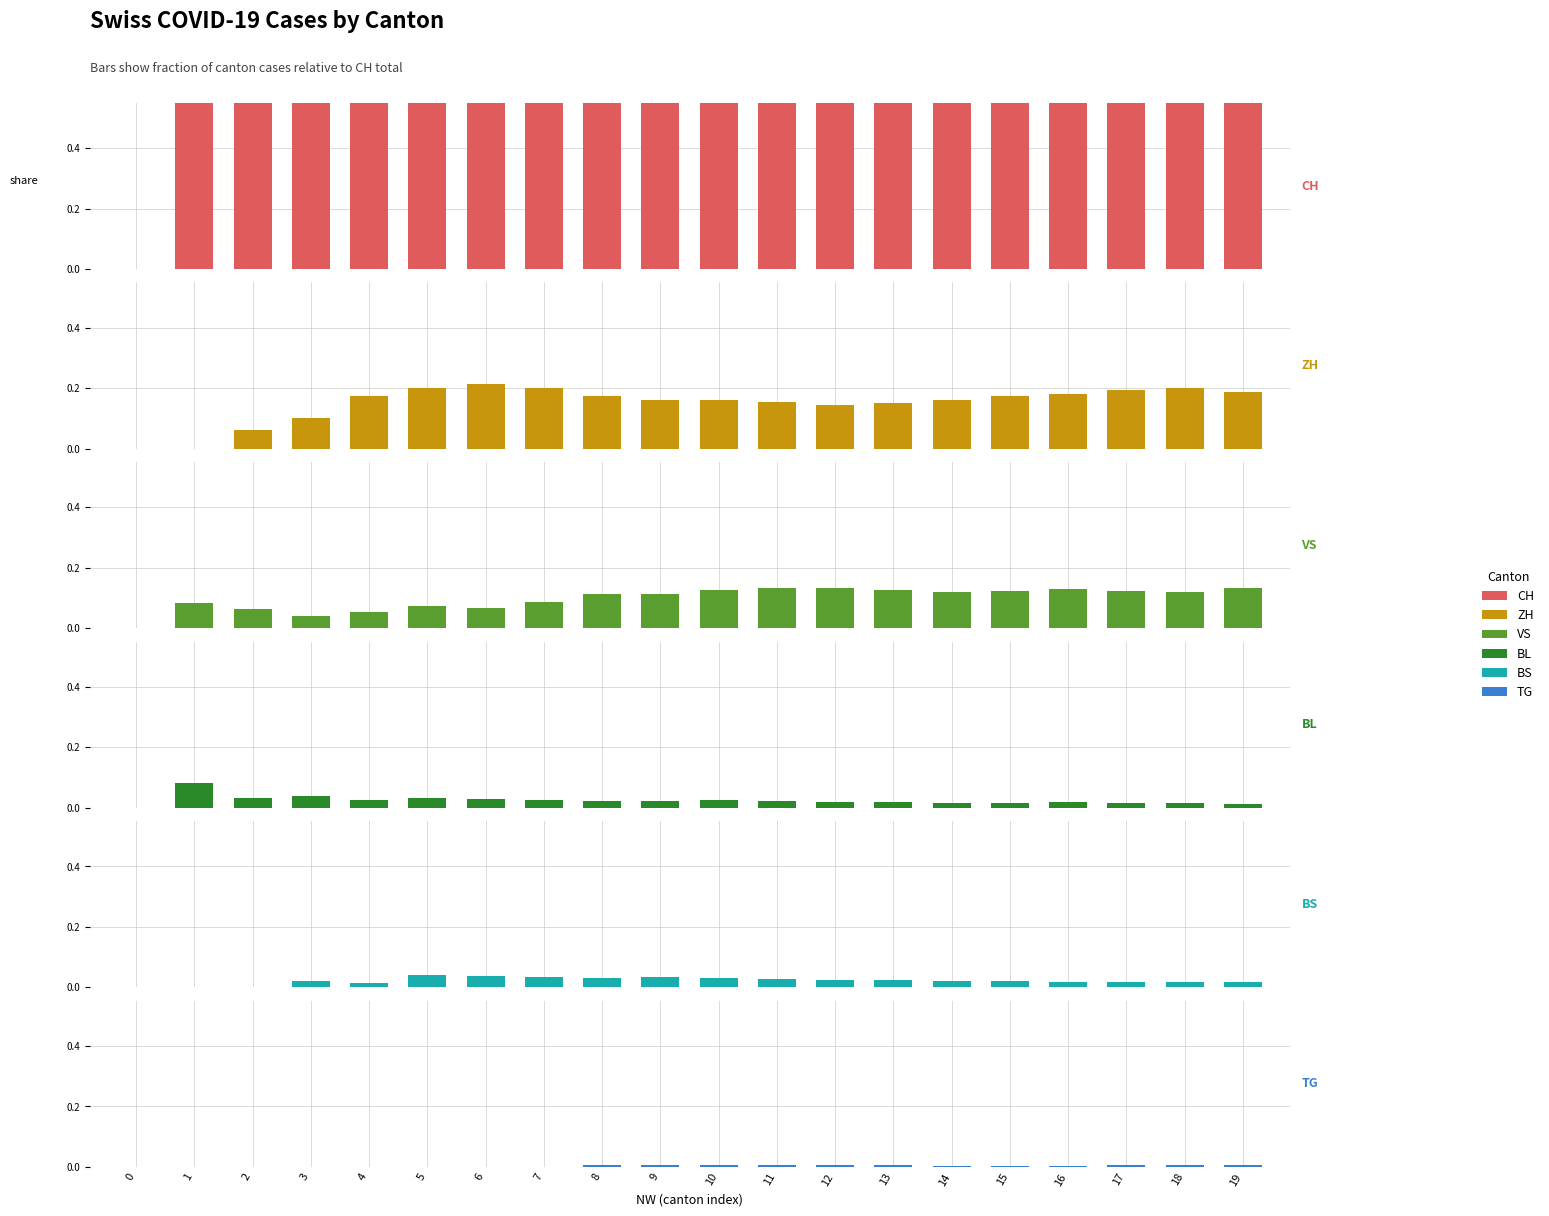

How many groups of bars are there?

20